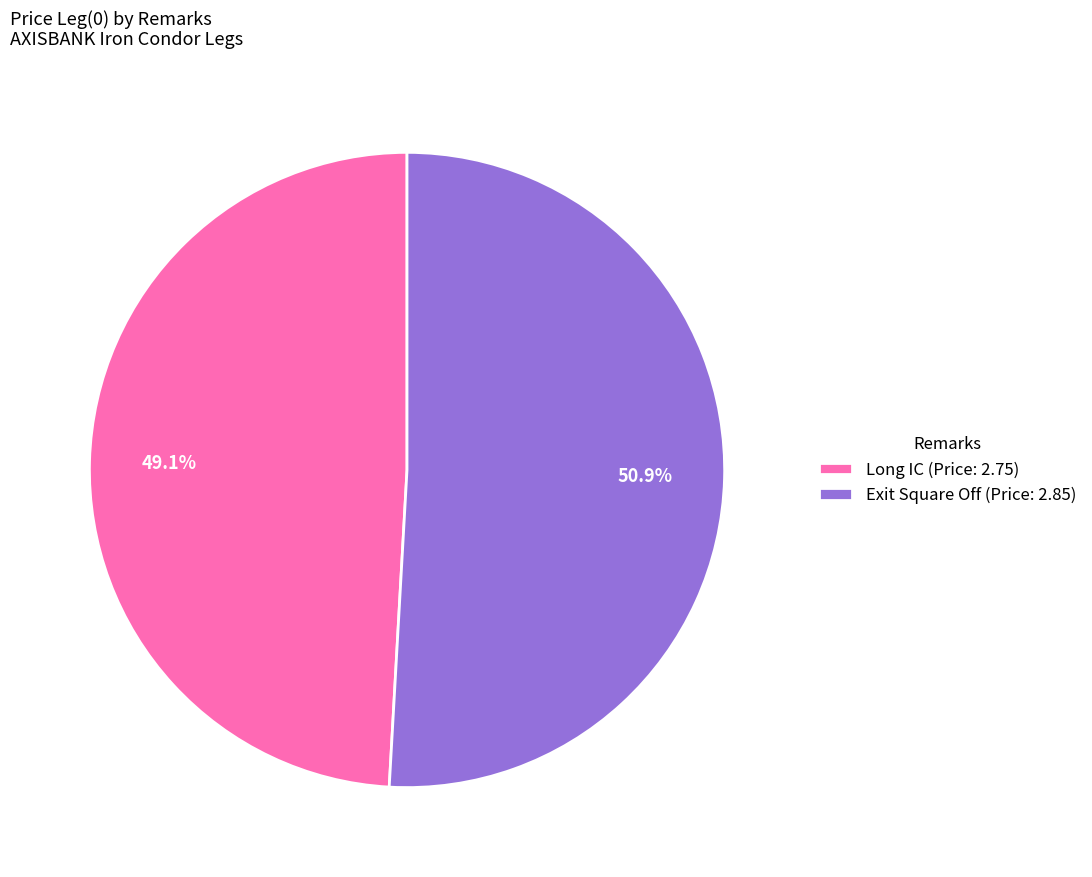

The Long IC slice represents 39% of the pie. True or false?

False